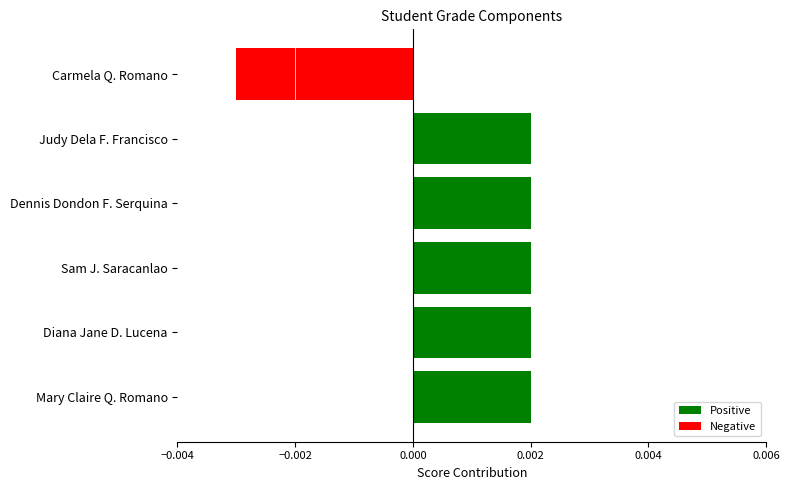

Count the number of data series in this chart.

1